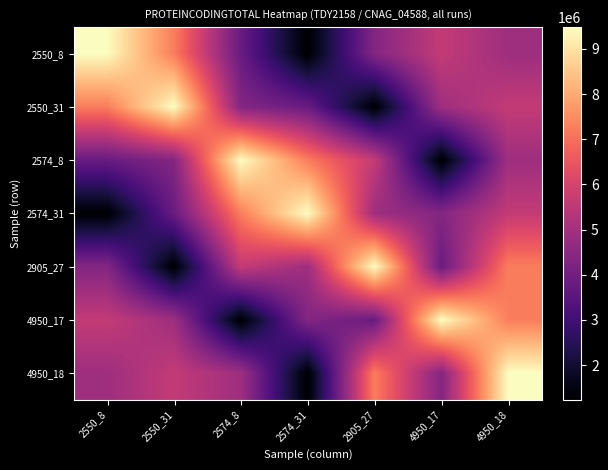

Which has a higher value, 4950_18 or 2550_31?

2550_31